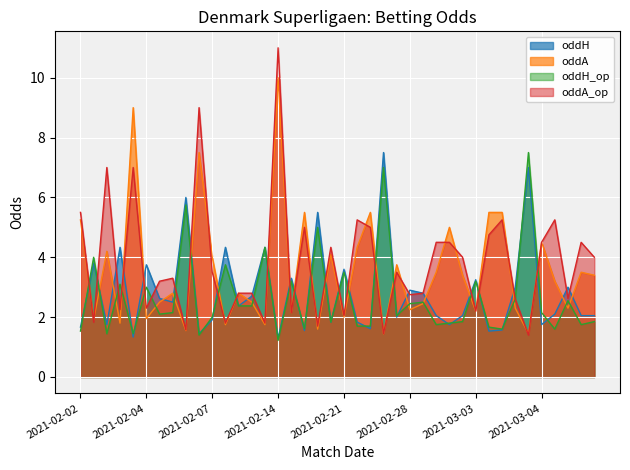

Is it true that oddH equals 1.9 at 2021-02-07?

True